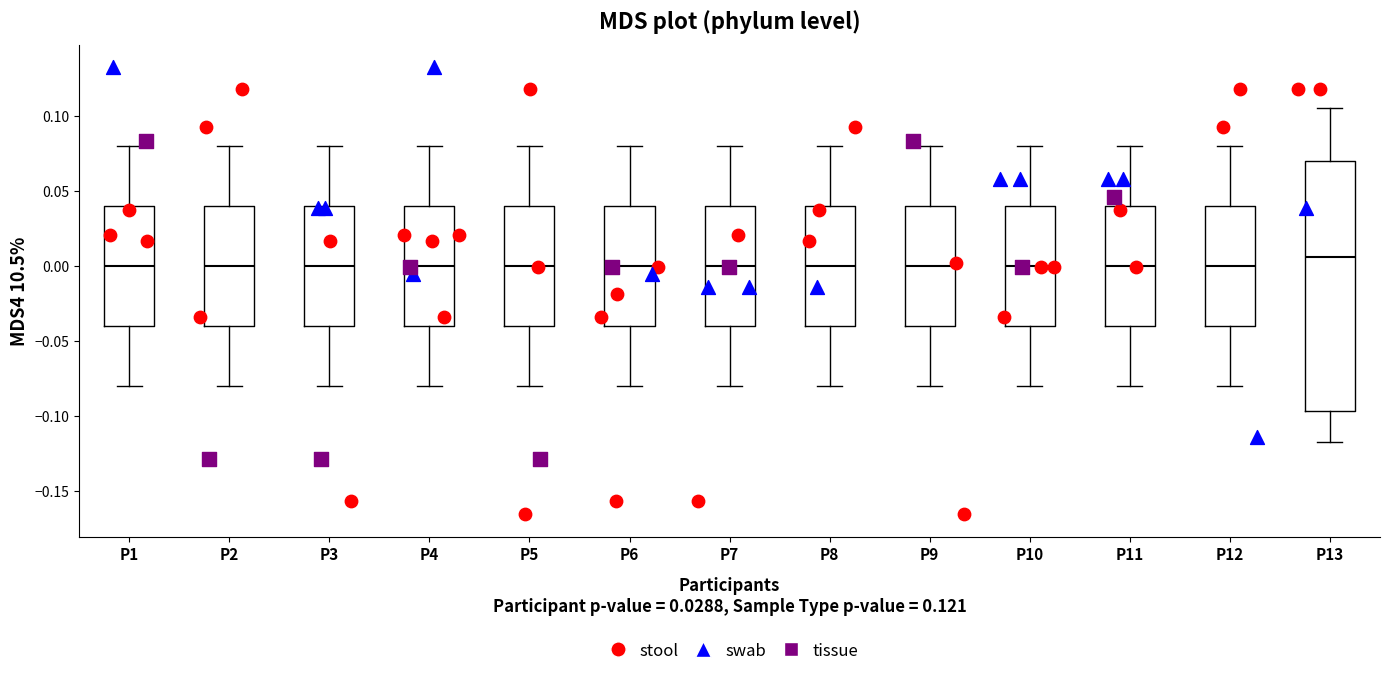

Which box is the tallest, from its lower edge to its upper edge?

P13